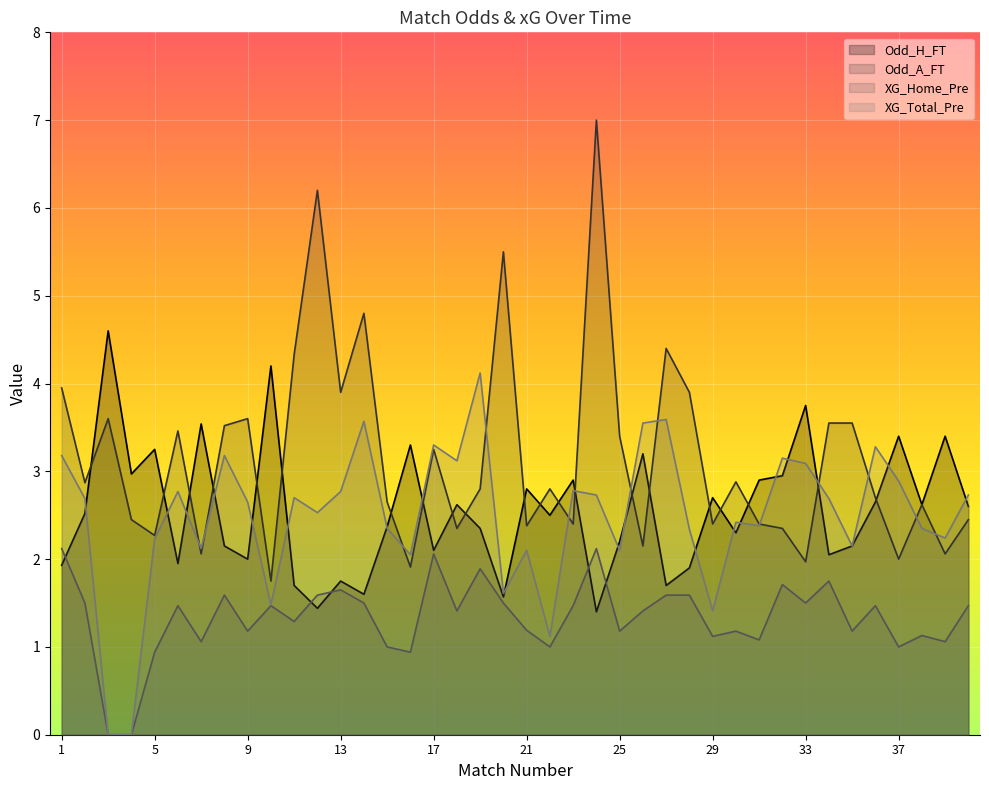

What is the sum of the XG_Home_Pre values at 33 and 7?

2.6